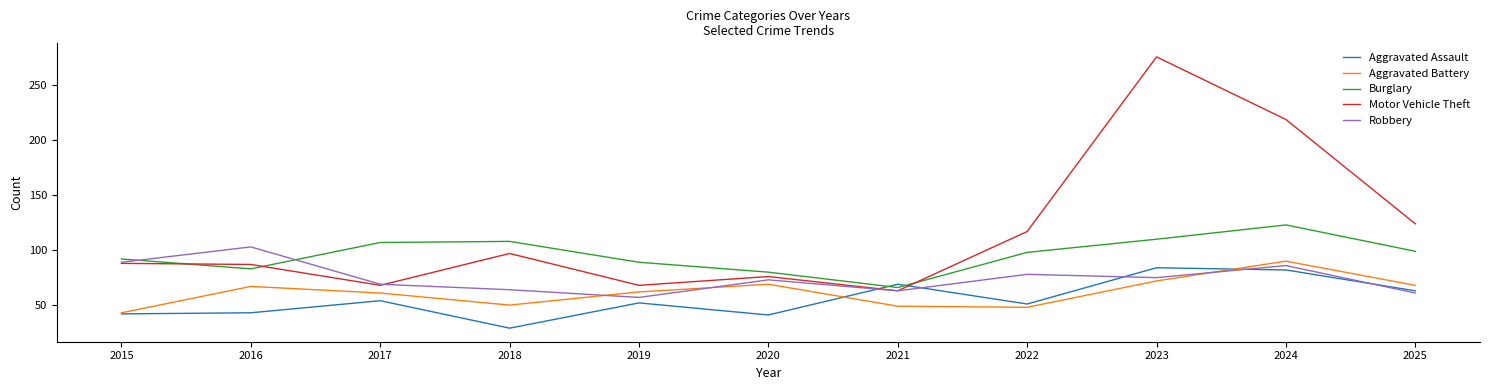

How many categories are shown in the chart?

11